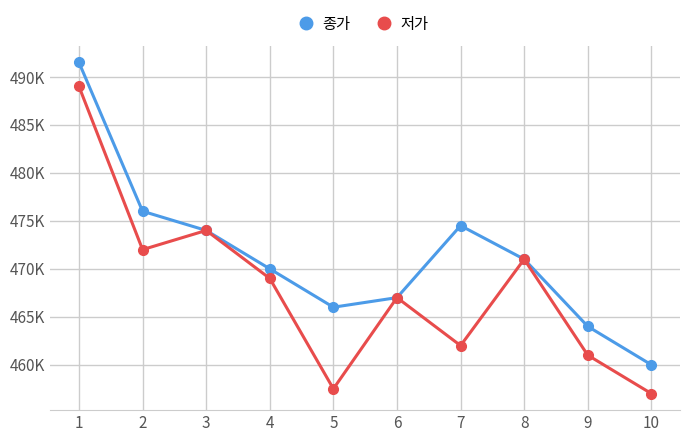

What is the sum of the 저가 values at 6 and 7?

929000